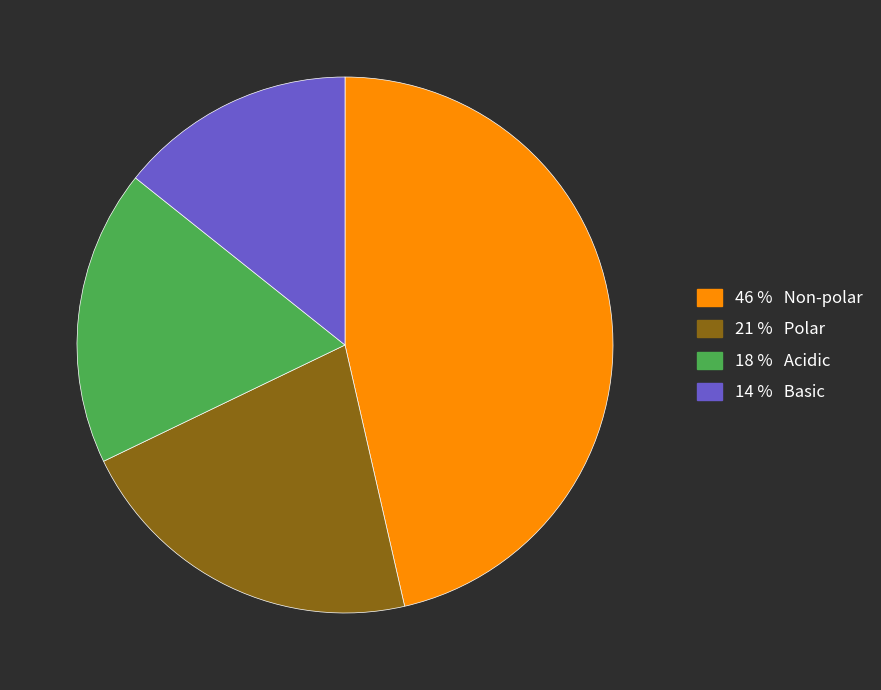

Does any single category account for the majority?

No